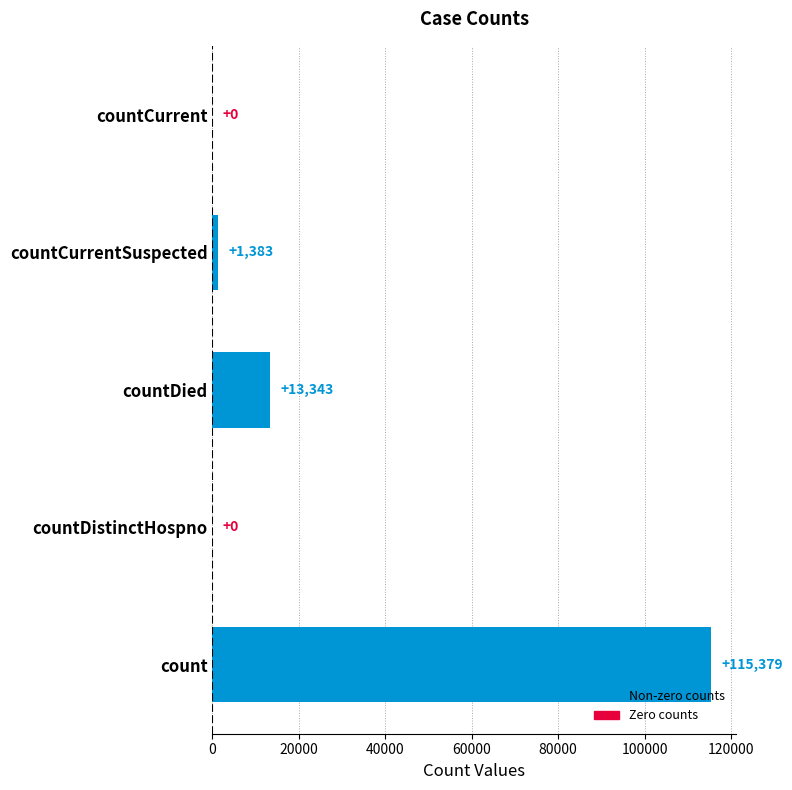

The chart shows a value of 37093 at count. True or false?

False